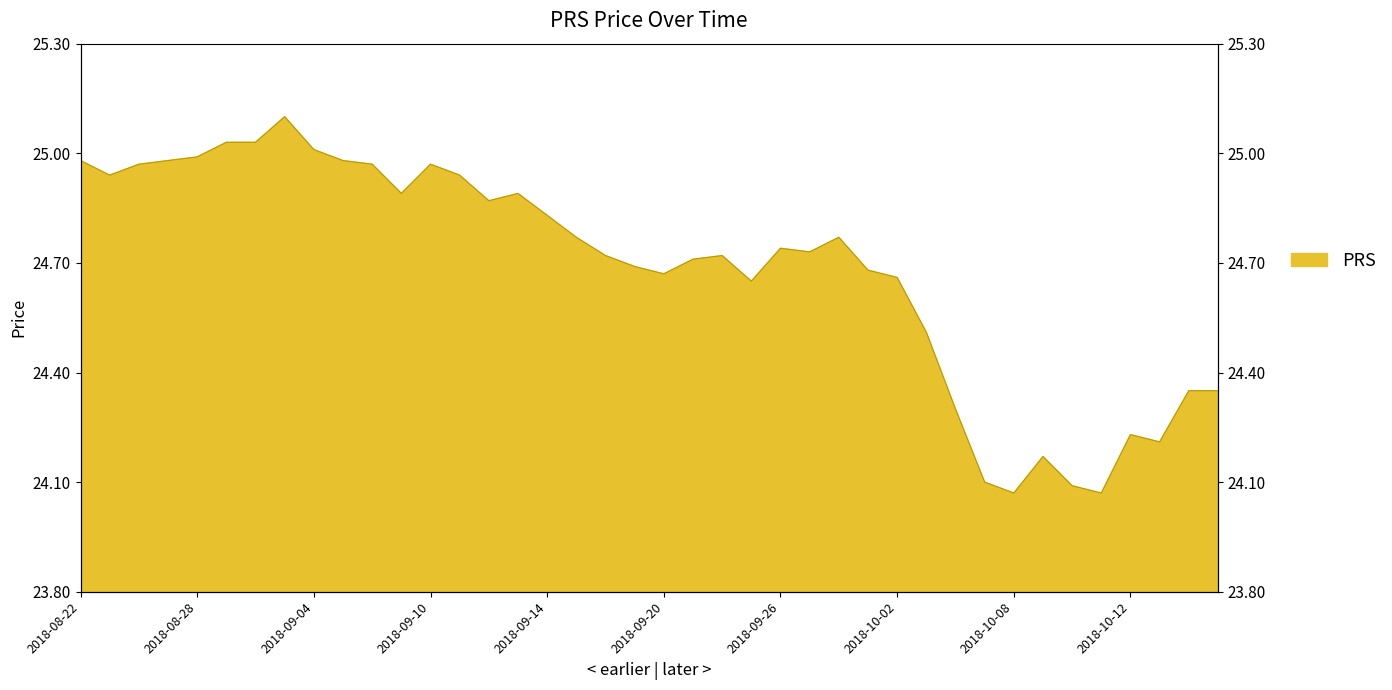

List the labels in order of value, smallest first.

2018-10-08, 2018-10-11, 2018-10-10, 2018-10-05, 2018-10-09, 2018-10-15, 2018-10-12, 2018-10-04, 2018-10-16, 2018-10-17, 2018-10-03, 2018-09-25, 2018-10-02, 2018-09-20, 2018-10-01, 2018-09-19, 2018-09-21, 2018-09-18, 2018-09-24, 2018-09-27, 2018-09-26, 2018-09-17, 2018-09-28, 2018-09-14, 2018-09-12, 2018-09-07, 2018-09-13, 2018-08-23, 2018-09-11, 2018-08-24, 2018-09-06, 2018-09-10, 2018-08-22, 2018-08-27, 2018-09-05, 2018-08-28, 2018-09-04, 2018-08-29, 2018-08-30, 2018-08-31